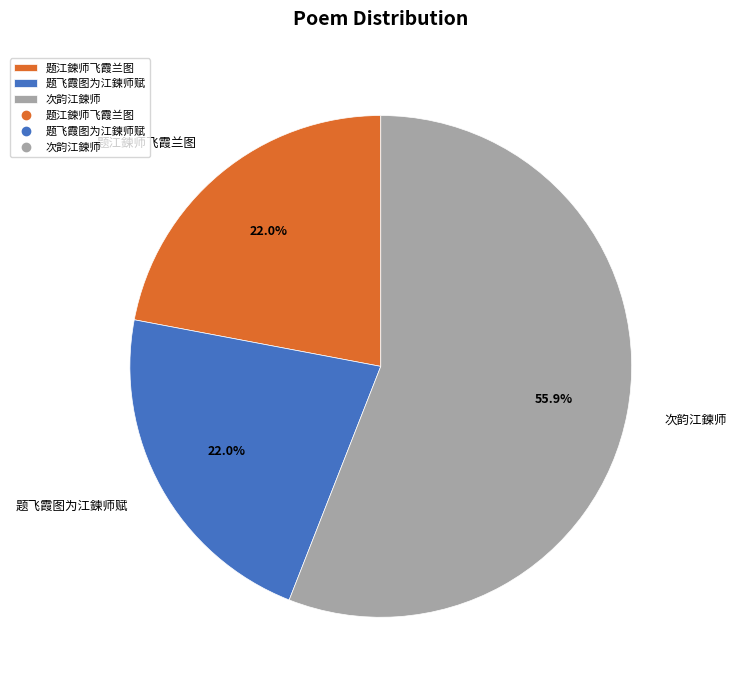

Which slice represents more than half of the pie?

次韵江鍊师